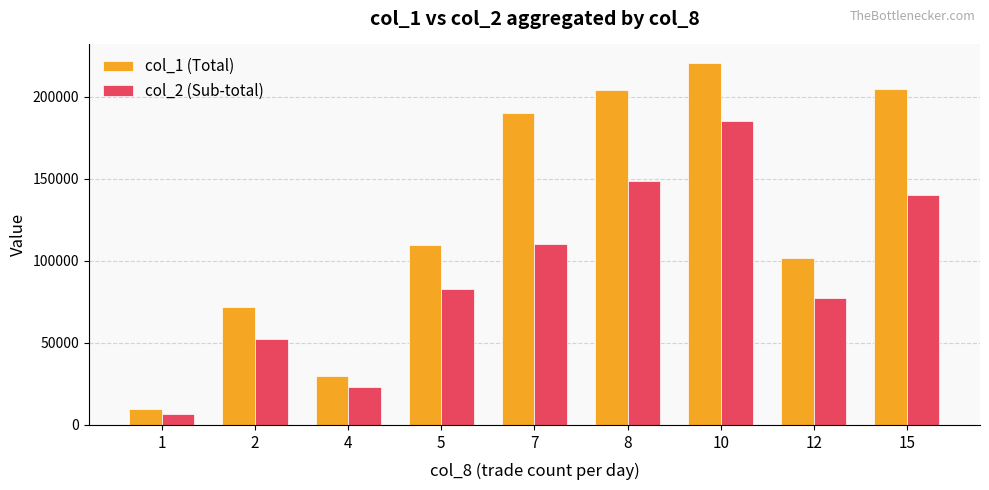

What is the sum of the col_2 (Sub-total) values at 5 and 1?

89890